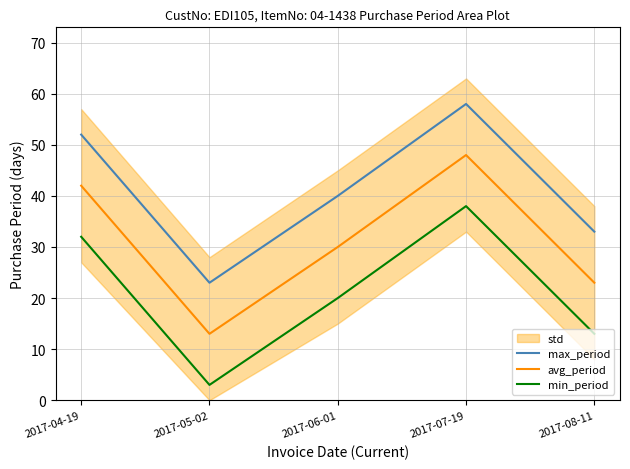

Count the avg_period values in the range 23 to 42.

3